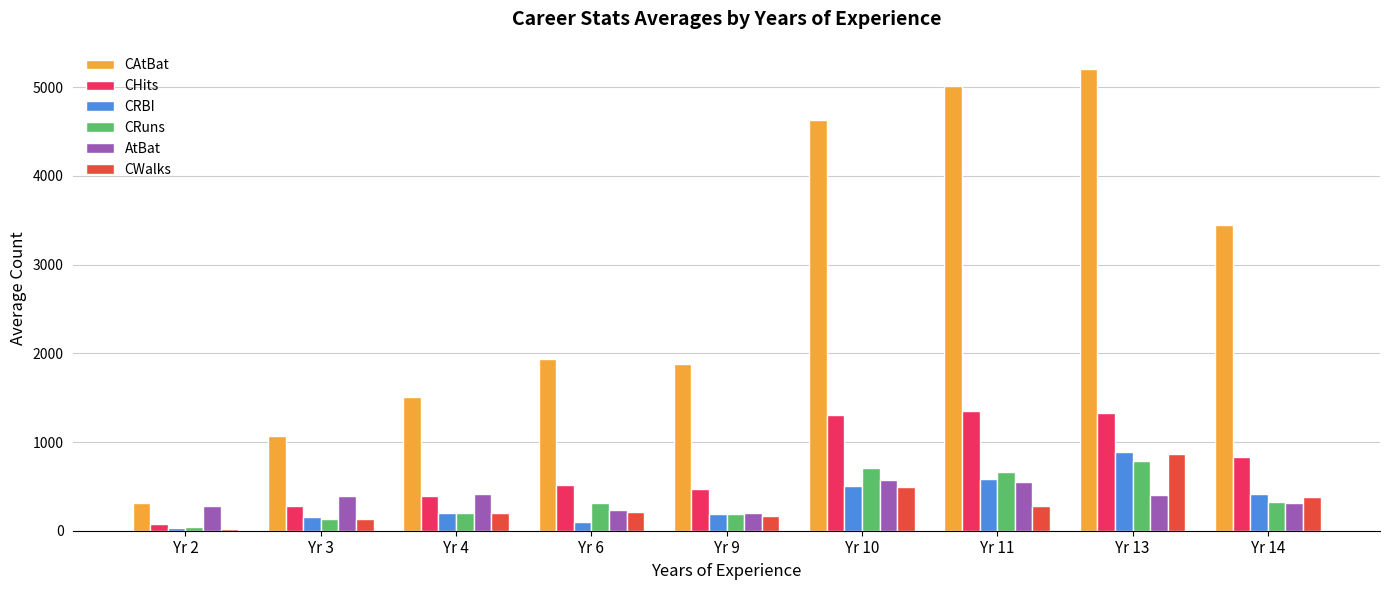

What is the greatest value displayed?

5206.0